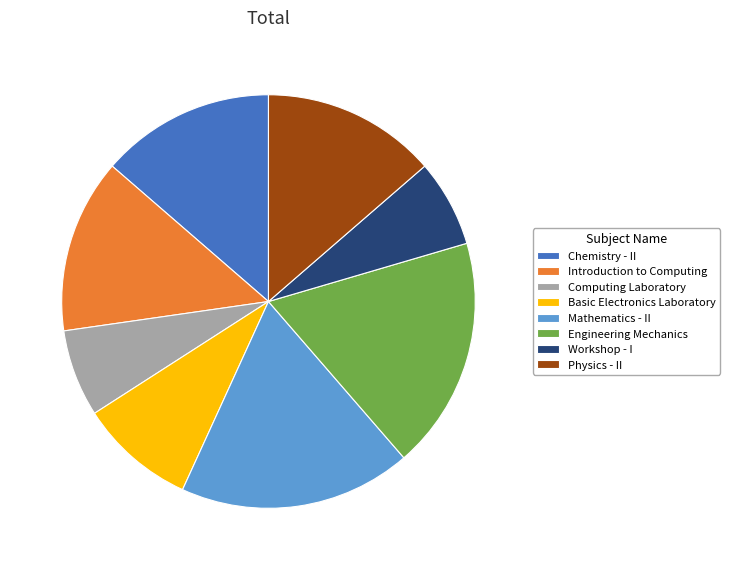

Is there any slice that represents more than half of the pie?

No